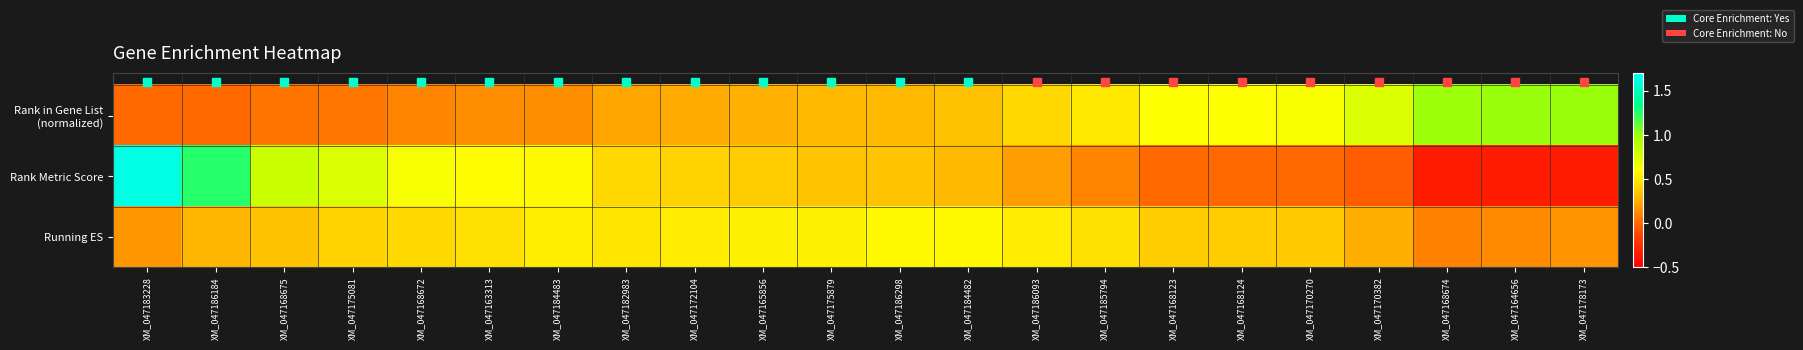

Which series has the largest range (max minus min)?

Rank Metric Score